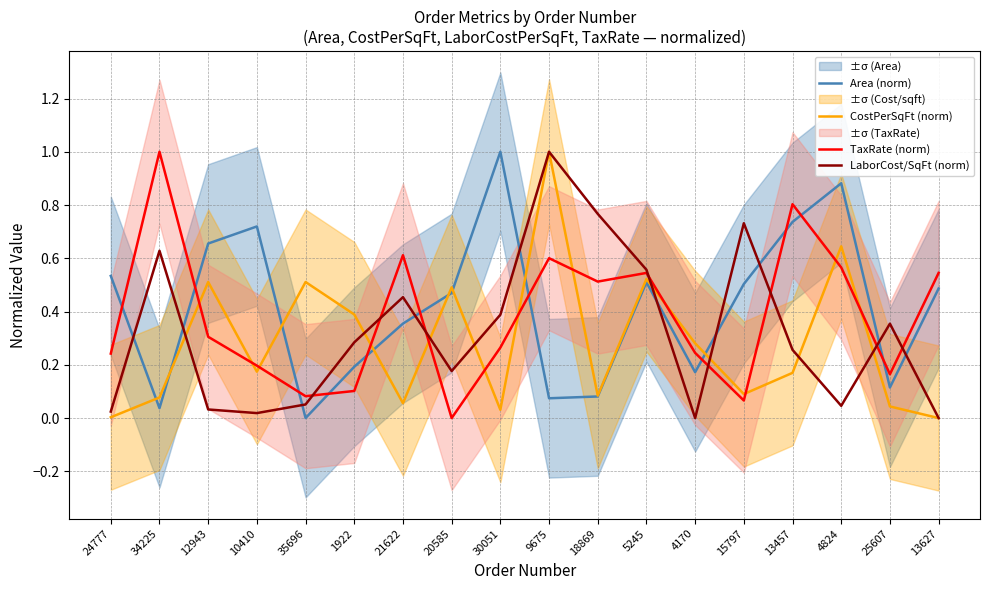

How many lines are shown in the chart?

4